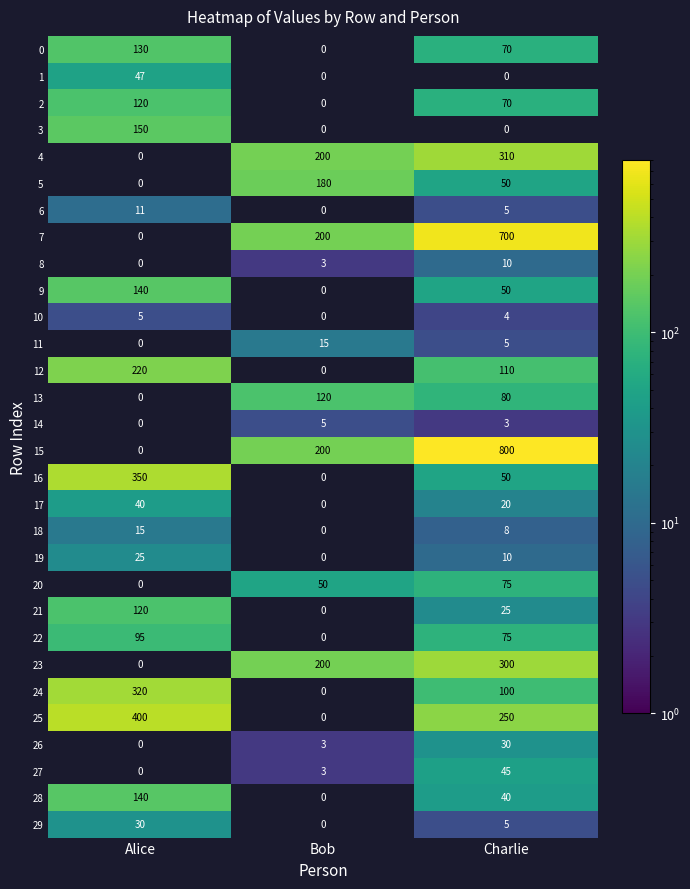

The 13 series shows 39 at Bob. True or false?

False